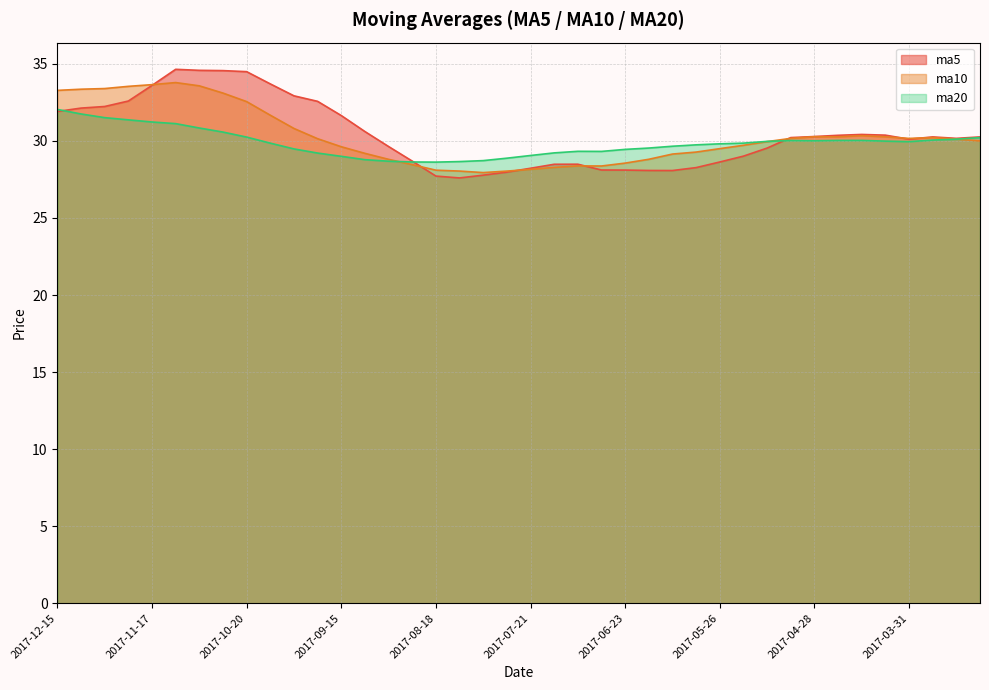

What is the value of the ma10 point at the 20th from the left?

28.0